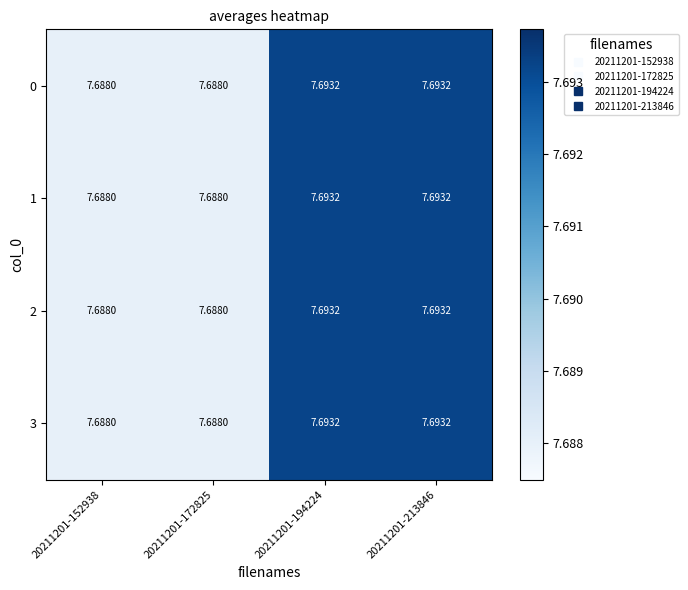

How many data points does each series have?

4